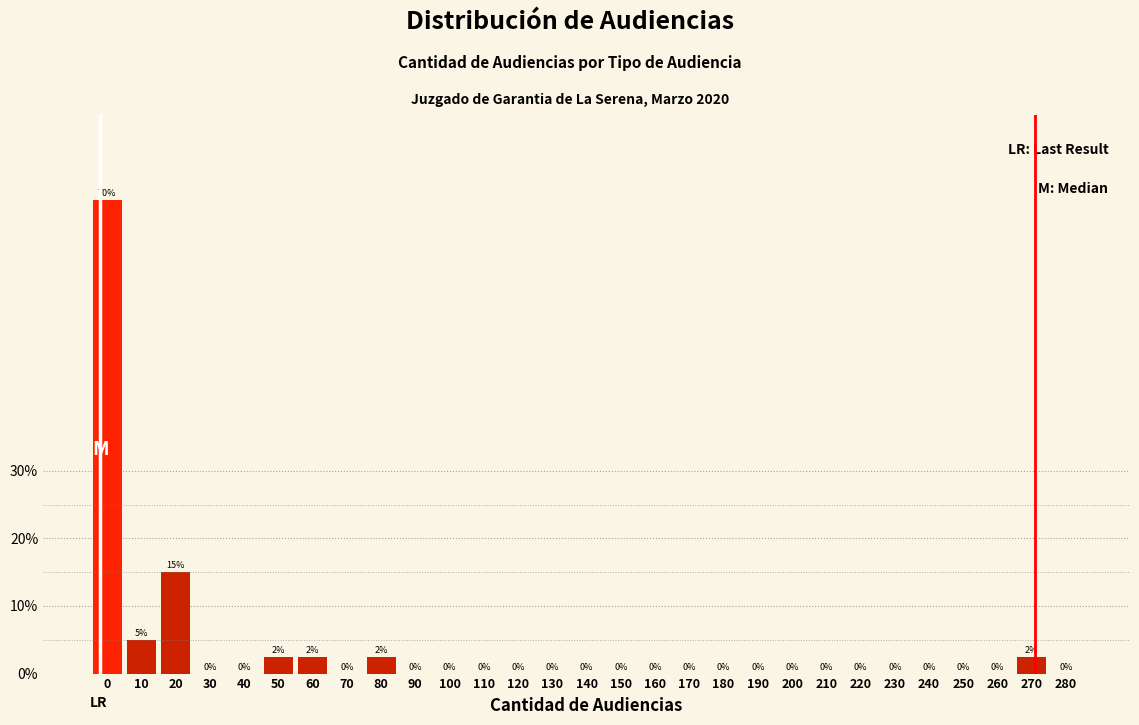

What is the maximum value shown in the chart?

70.0